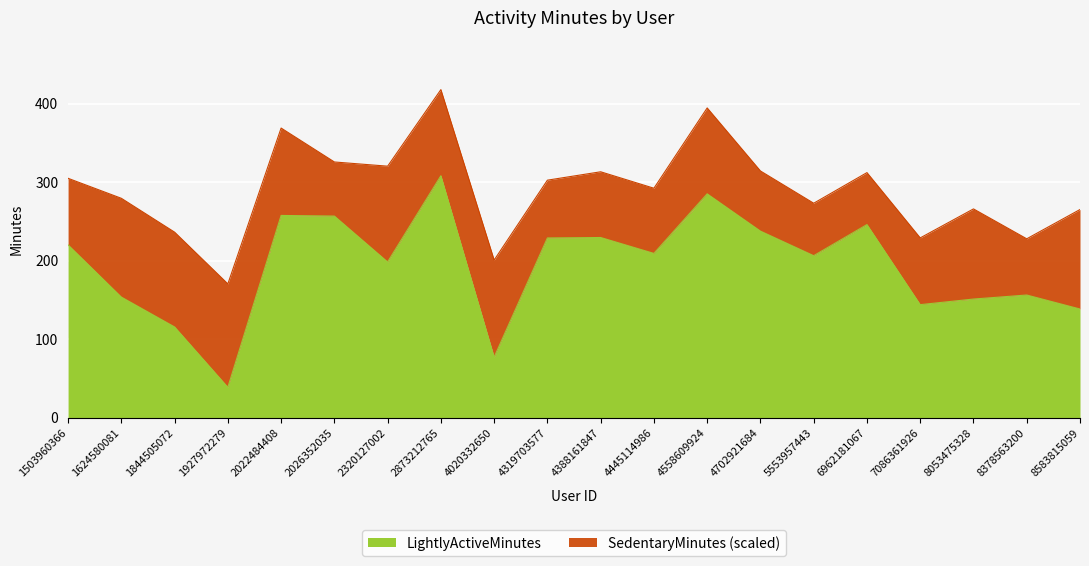

What is the difference between the maximum and minimum values?

269.4